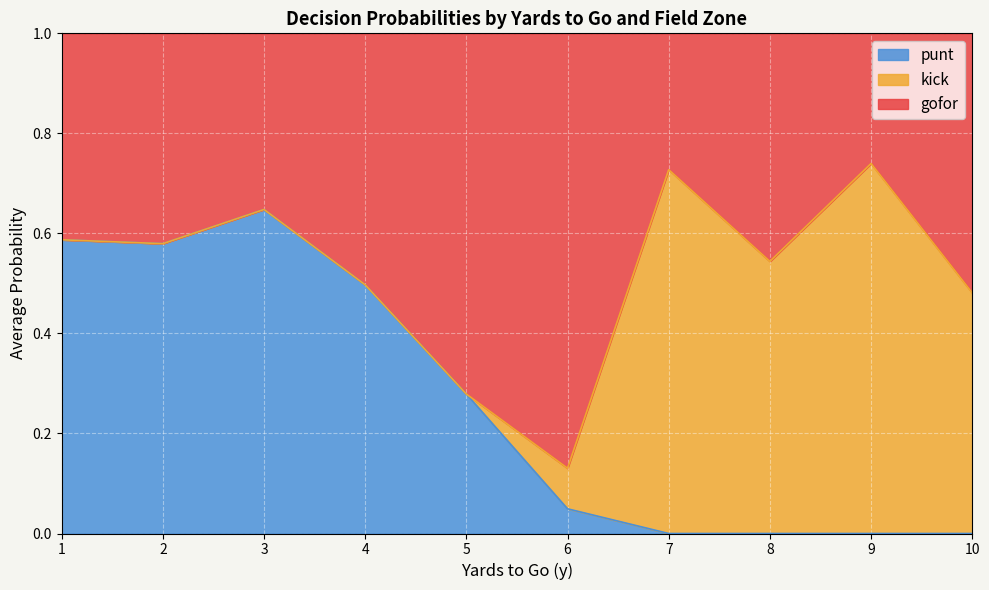

What is the total value across all series at 7?

1.0